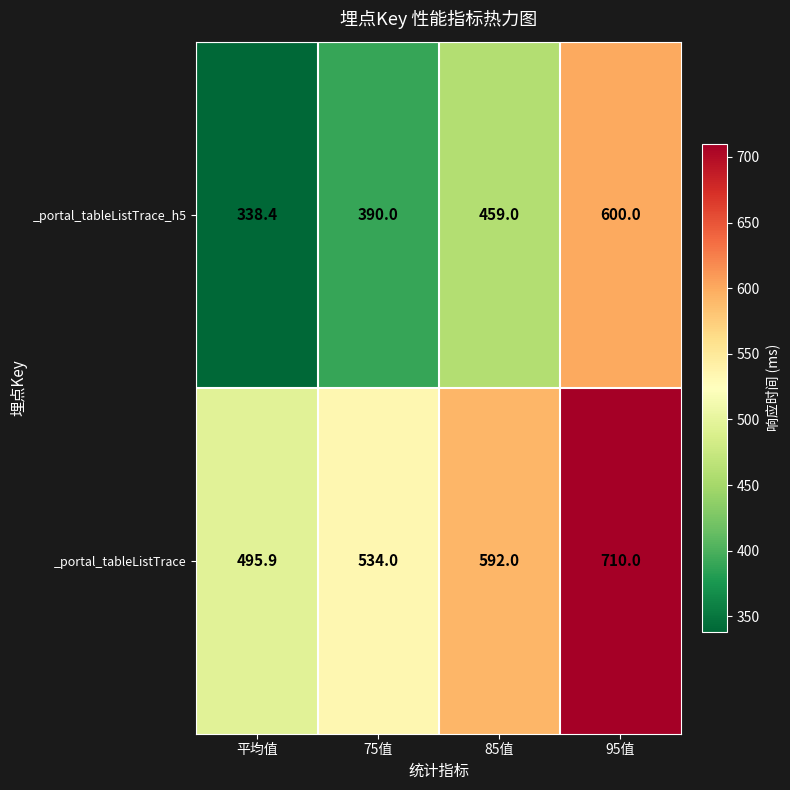

At which category does the chart reach its minimum across all series?

平均值